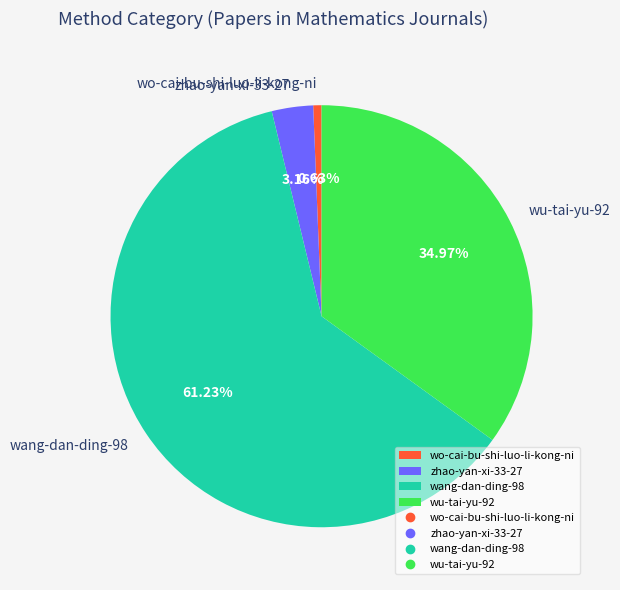

How much of the chart is everything except wang-dan-ding-98?

38.8%